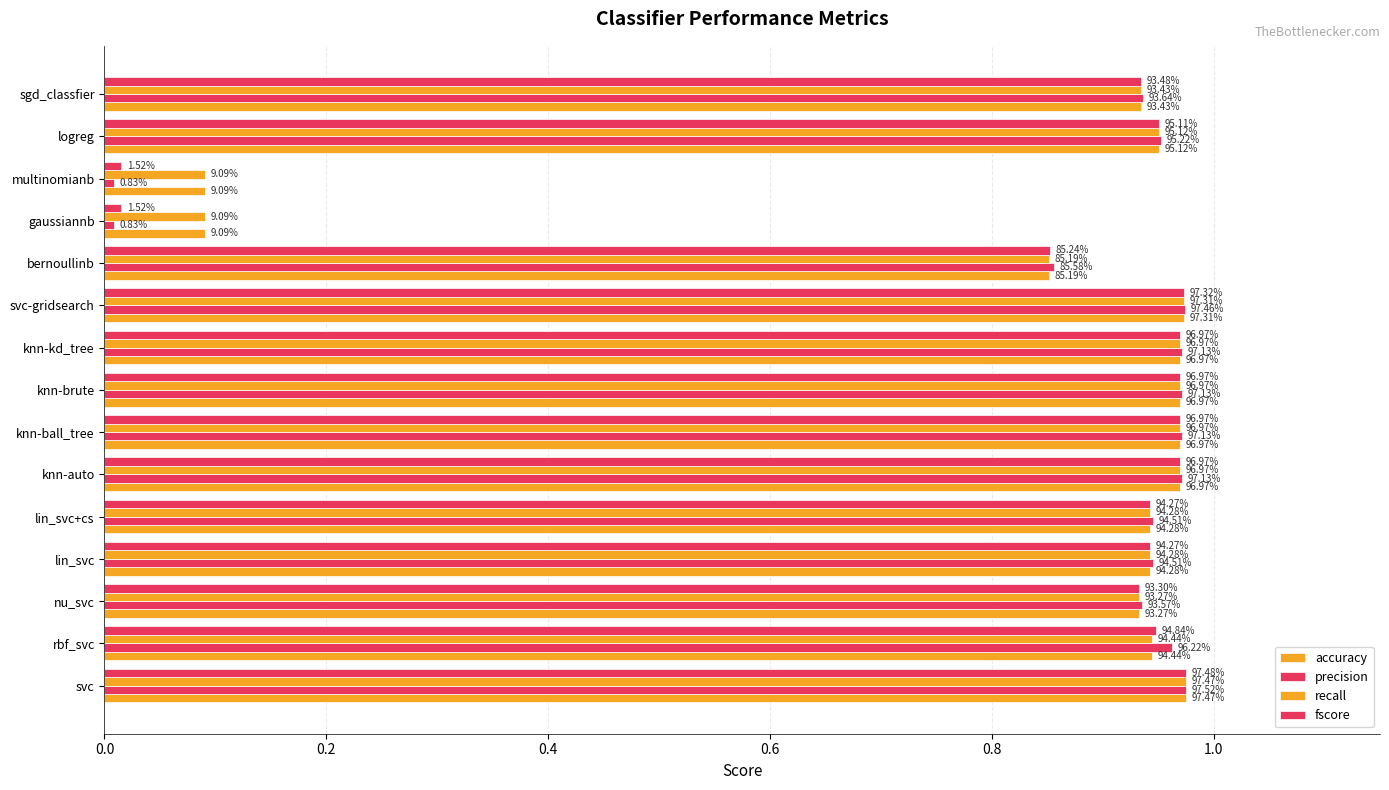

At how many categories does at least one series exceed 0?

15